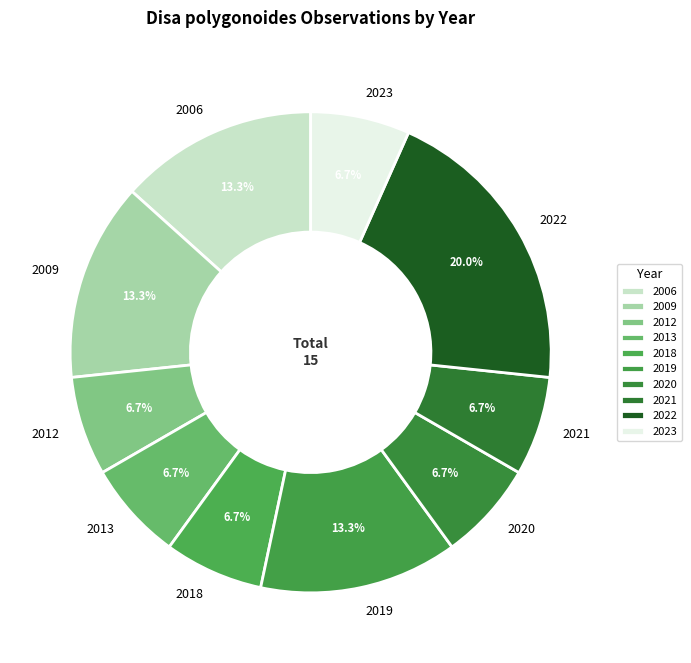

Combined, what portion of the pie is 2019 and 2013?

20.0%